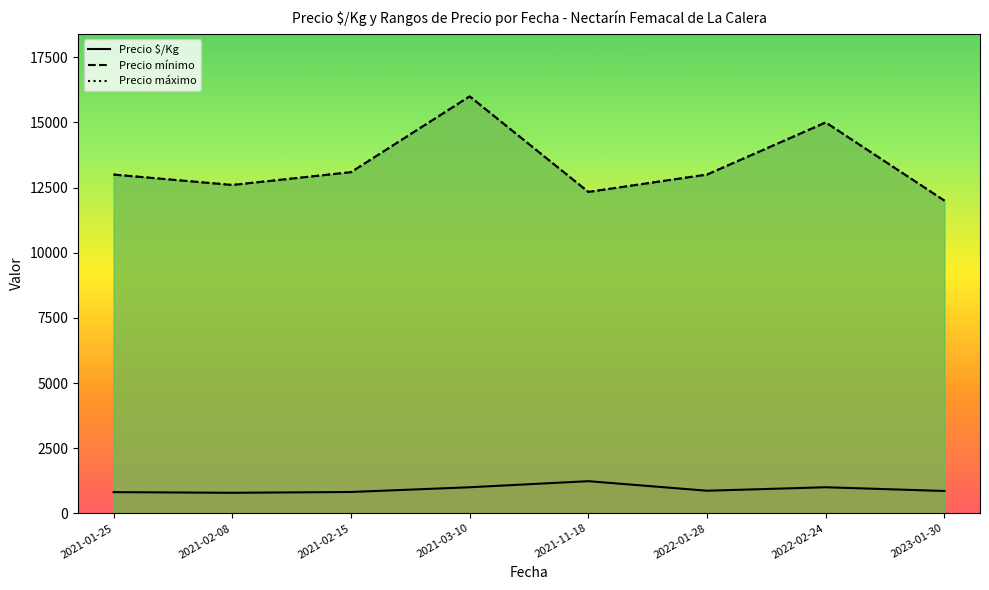

Which series changed the most between 2021-02-08 and 2022-01-28?

Precio mínimo